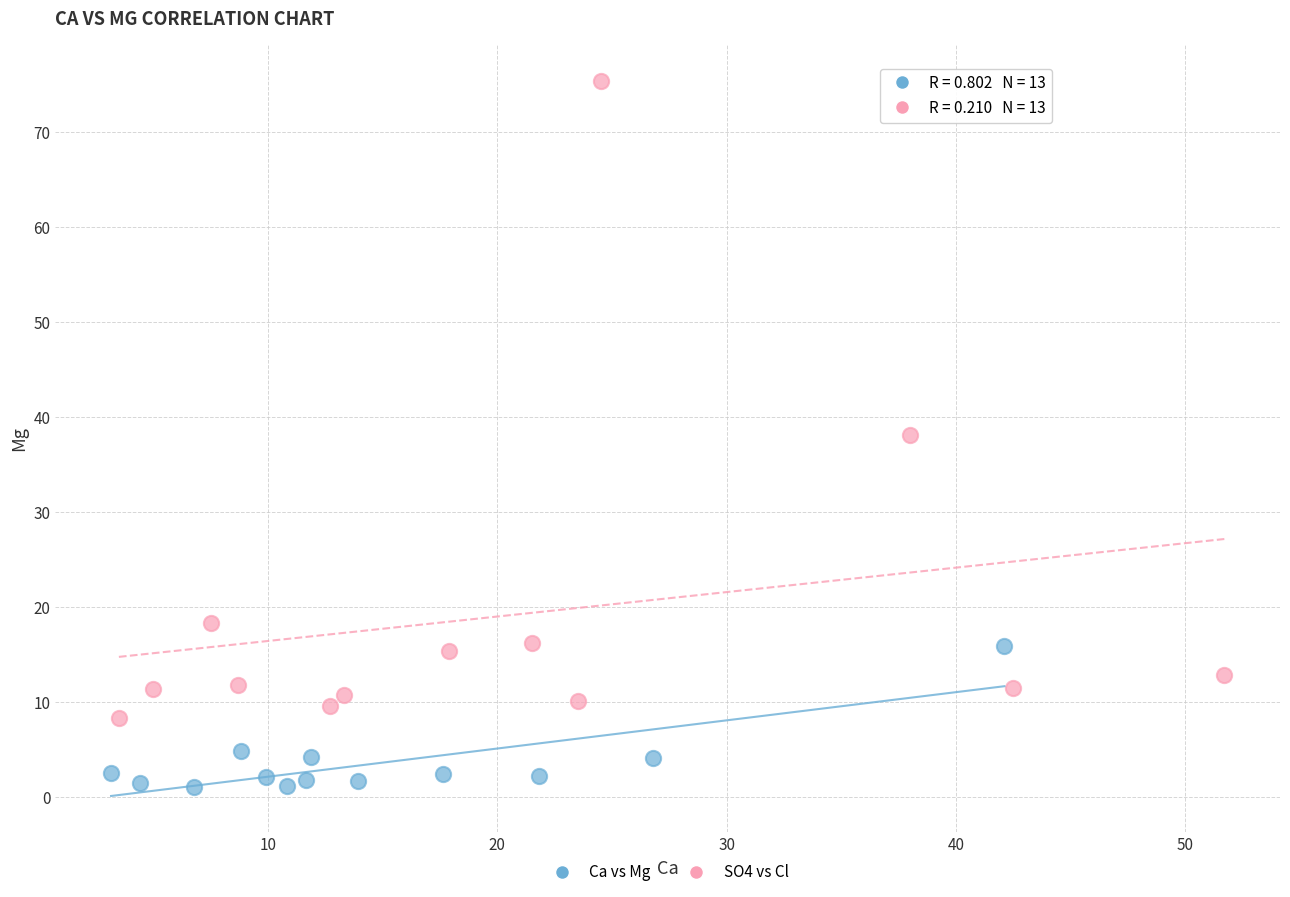

What are all the series names shown in the legend?

Ca vs Mg, SO4 vs Cl